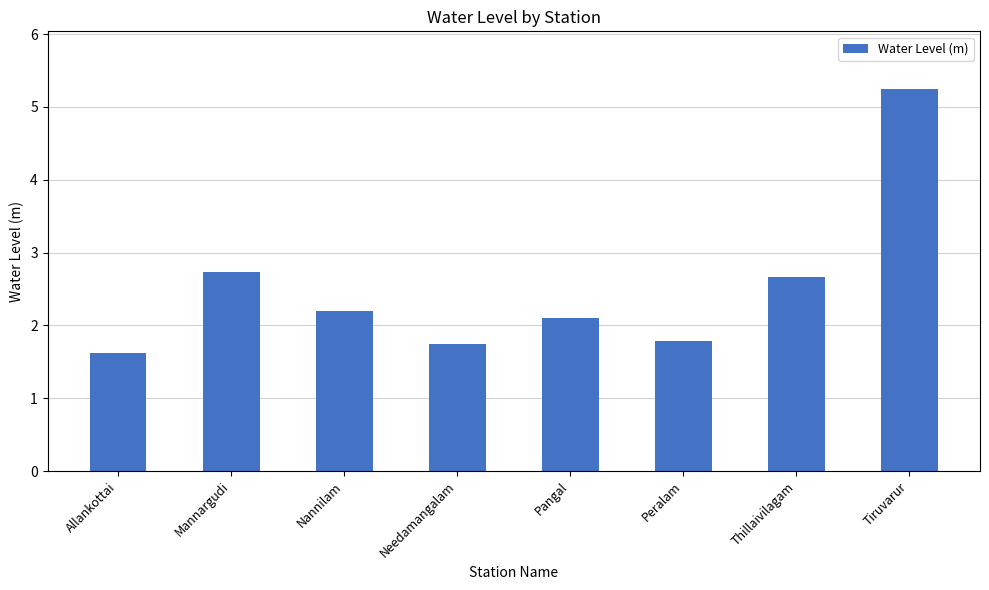

What is the approximate value at Allankottai?

1.6